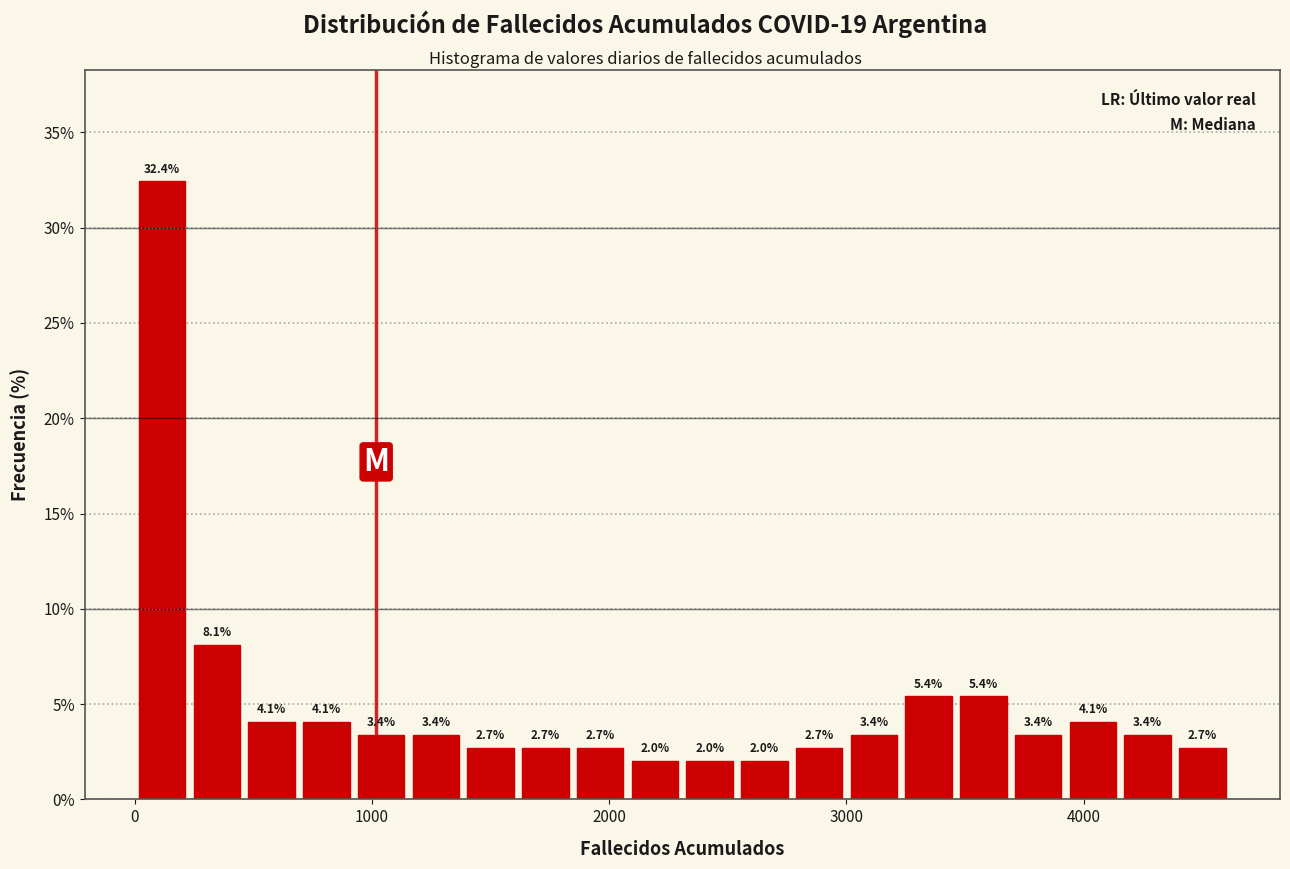

Read against the x-axis, roughly where is the centre of the tallest bar?

100